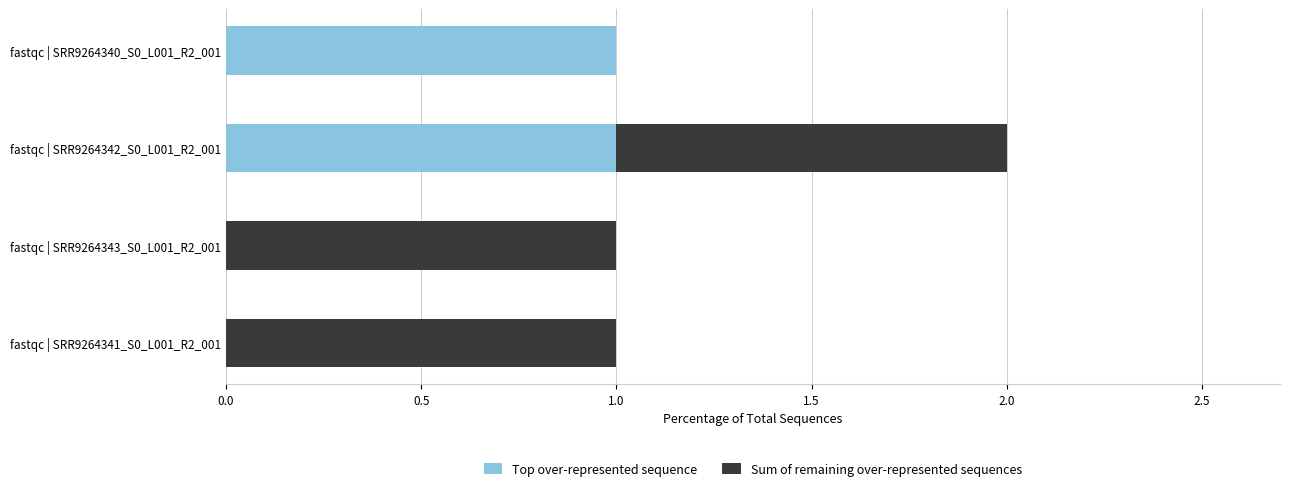

What are all the series names shown in the legend?

Top over-represented sequence, Sum of remaining over-represented sequences